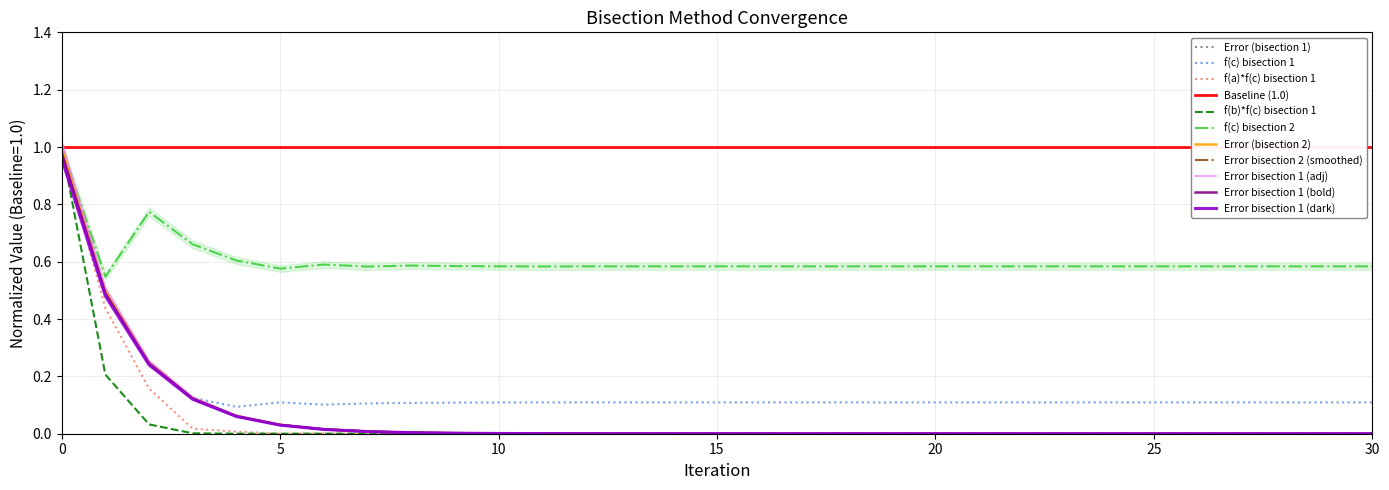

Which has a higher value, 28 or 18?

18